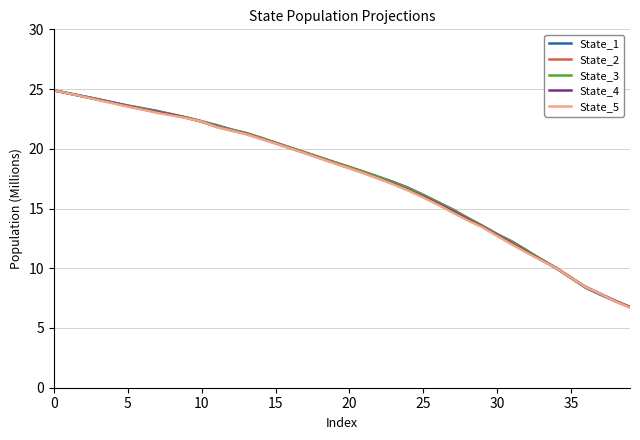

Reading right to left, list all the values displayed in this chart.

State_1: 6.8	7.3	7.8	8.4	9.2	10.0	10.7	11.5	12.2	12.9	13.6	14.2	14.9	15.5	16.1	16.7	17.2	17.6	18.1	18.5	18.9	19.3	19.7	20.1	20.5	20.9	21.3	21.6	22.0	22.3	22.6	22.9	23.2	23.4	23.6	23.9	24.1	24.4	24.6	24.9
State_2: 6.8	7.3	7.8	8.4	9.2	10.0	10.7	11.5	12.2	12.9	13.6	14.2	14.9	15.5	16.1	16.7	17.2	17.6	18.1	18.5	18.9	19.3	19.7	20.1	20.5	20.9	21.3	21.6	21.9	22.3	22.6	22.9	23.1	23.4	23.6	23.9	24.1	24.4	24.6	24.9
State_3: 6.7	7.3	7.8	8.4	9.2	10.0	10.7	11.5	12.2	12.8	13.5	14.2	14.8	15.5	16.1	16.7	17.2	17.6	18.0	18.5	18.9	19.3	19.7	20.1	20.5	20.9	21.3	21.6	21.9	22.3	22.6	22.9	23.1	23.4	23.6	23.9	24.1	24.4	24.6	24.9
State_4: 6.7	7.2	7.9	8.4	9.2	10.0	10.7	11.4	12.1	12.8	13.5	14.1	14.7	15.4	16.0	16.5	17.1	17.5	18.0	18.4	18.8	19.2	19.6	20.0	20.5	20.8	21.2	21.5	21.8	22.3	22.6	22.8	23.1	23.3	23.6	23.9	24.1	24.4	24.6	24.9
State_5: 6.7	7.2	7.9	8.4	9.2	10.0	10.7	11.3	12.0	12.7	13.4	14.0	14.7	15.3	15.9	16.5	17.0	17.5	17.9	18.4	18.8	19.2	19.6	20.0	20.4	20.8	21.2	21.5	21.8	22.3	22.6	22.8	23.0	23.3	23.5	23.8	24.1	24.4	24.6	24.9